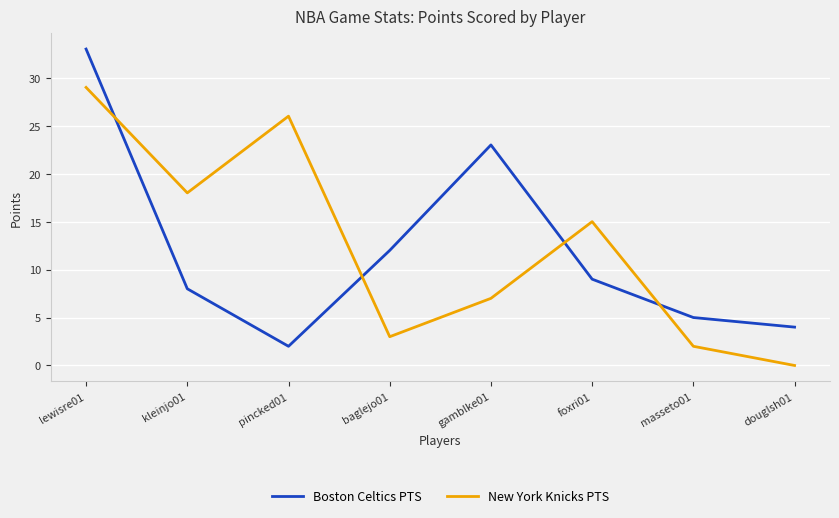

What is the total value across all series at foxri01?

24